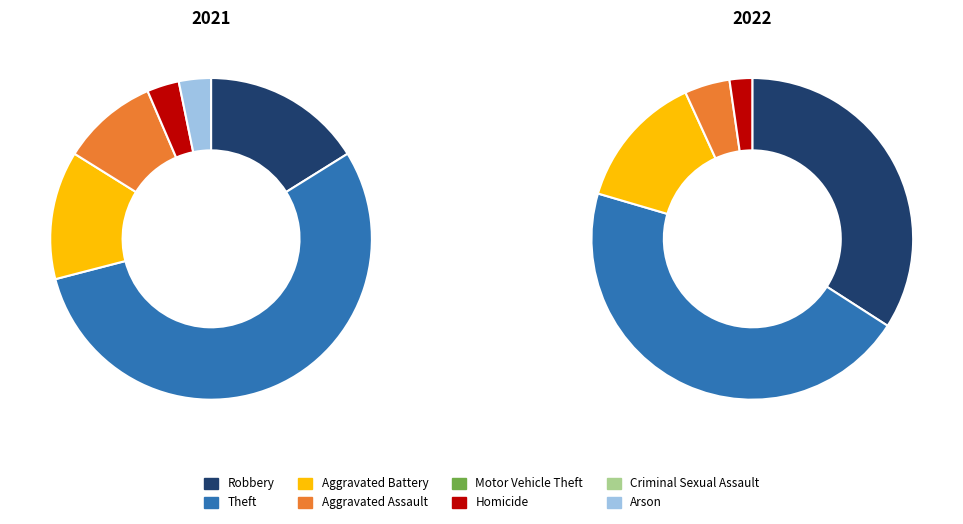

Is it true that 3 is 19% of the pie?

False